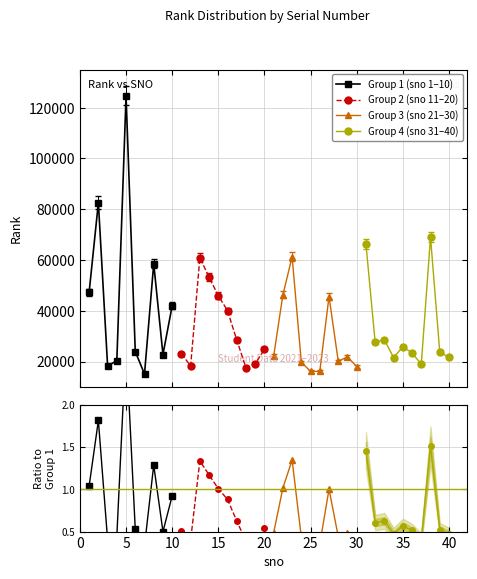

Is this an area chart (filled region under the line)?

No